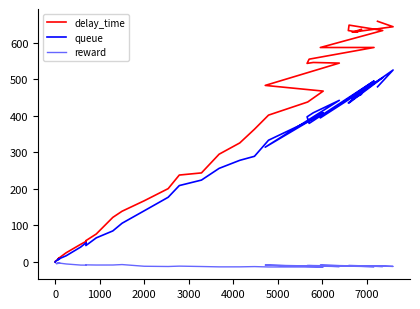

What are all the series names shown in the legend?

delay_time, queue, reward